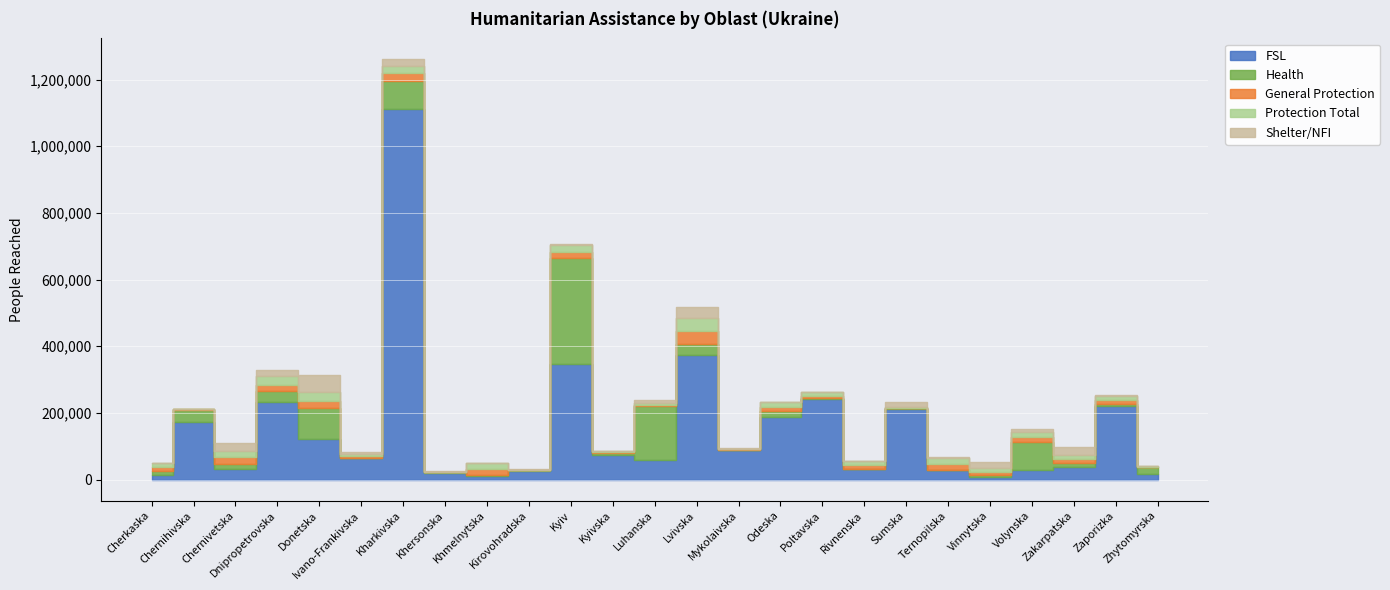

What is the value of the Health point at the 19th from the left?

2500